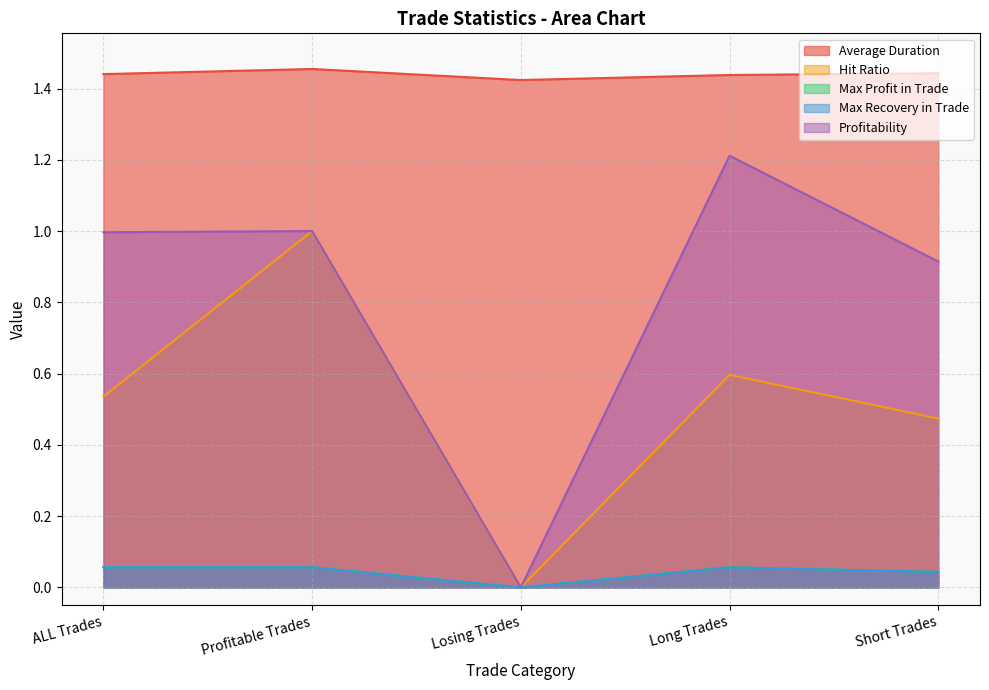

What is the value of the Hit Ratio point at the 2nd from the left?

1.0